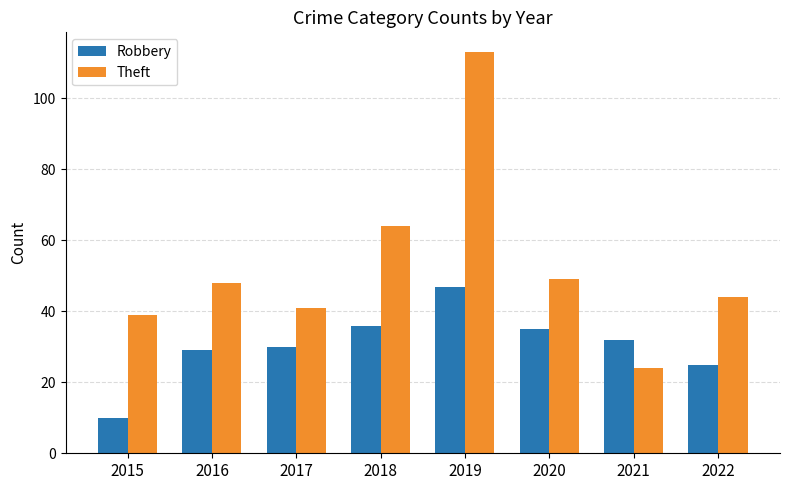

How many series are shown in this chart?

2